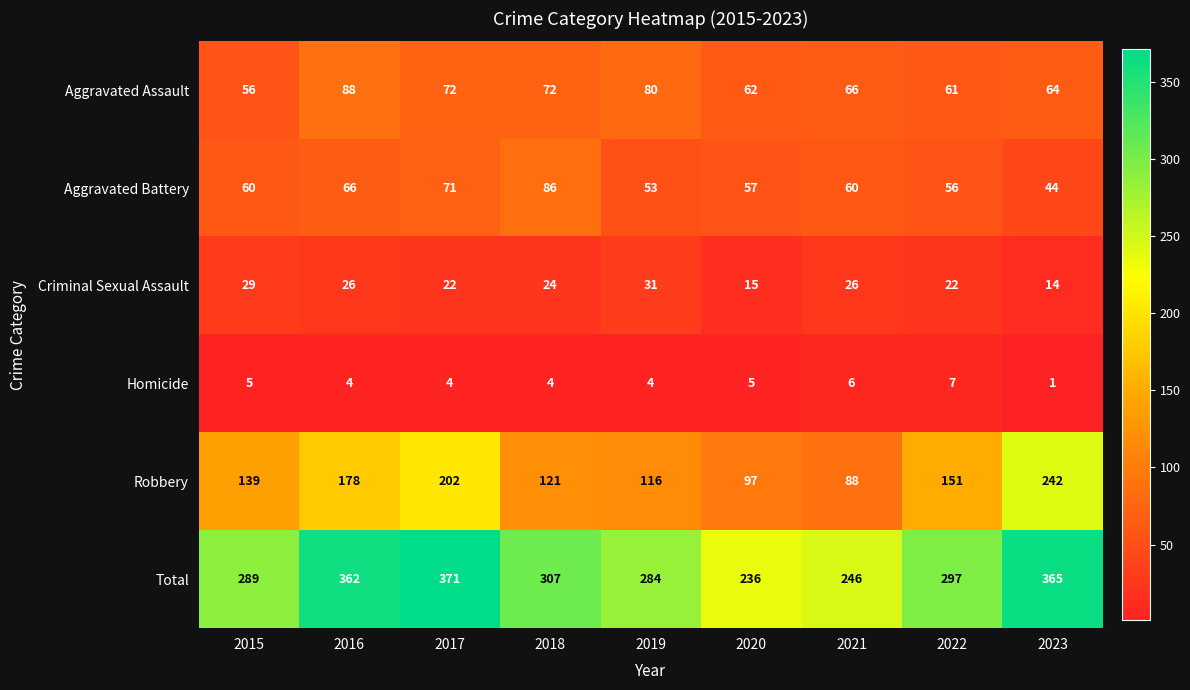

Which series has the largest total across all categories?

Total